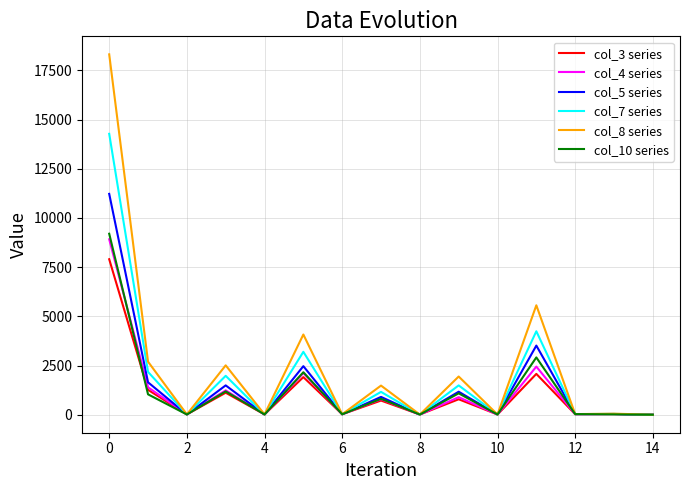

Which series has the widest spread of values?

col_8 series